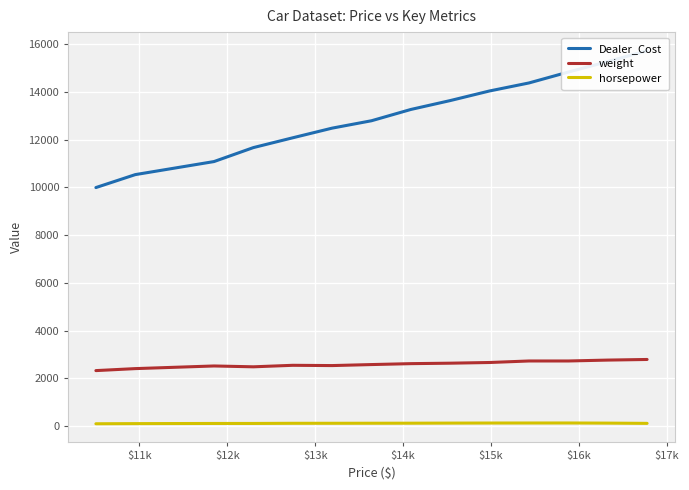

What is the difference between the maximum and minimum values in the weight series?

466.0